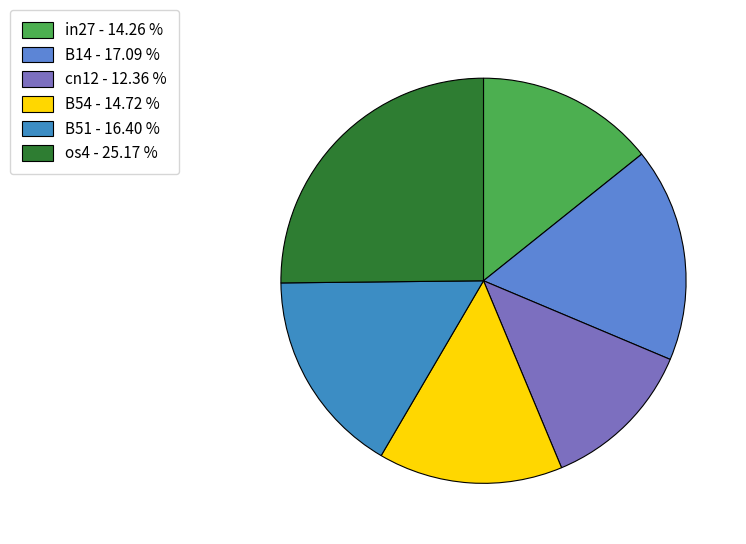

How many segments does this pie chart have?

6